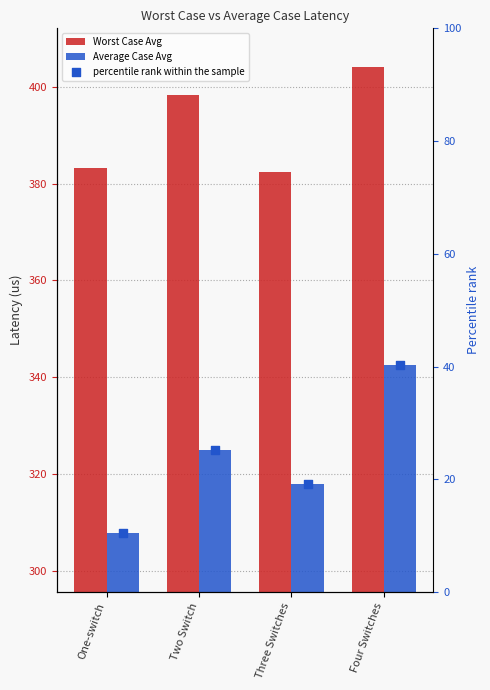

Which series has the widest spread of Y values?

Average Case Avg